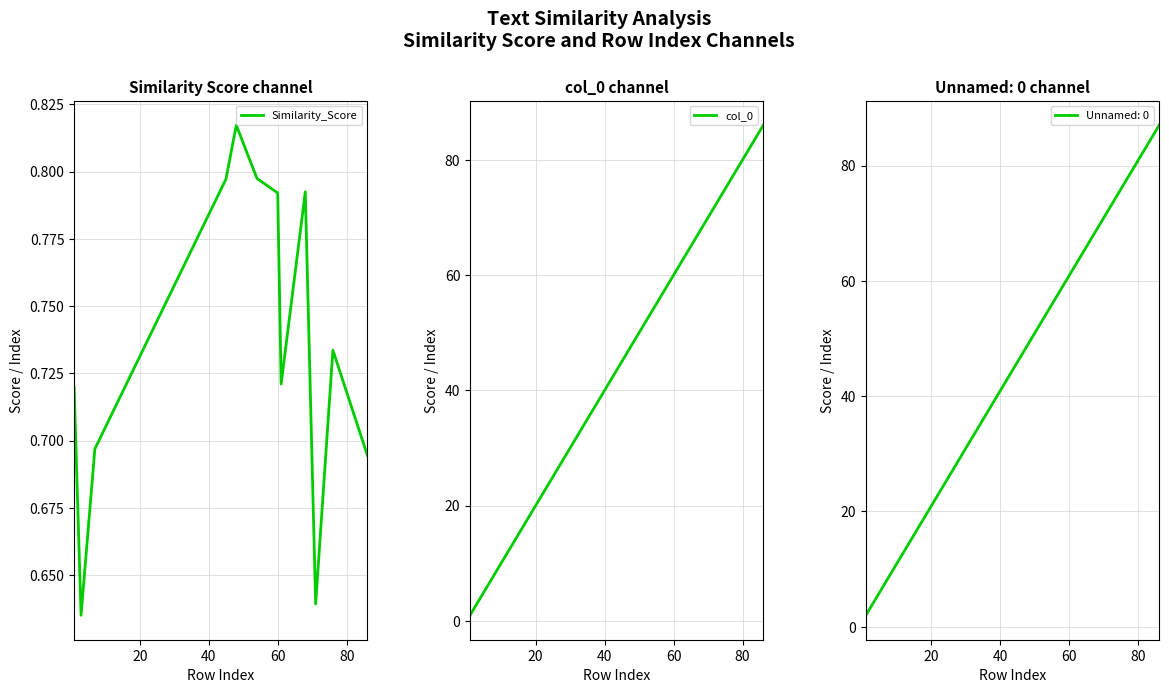

What is the difference between the maximum and second lowest values in the Similarity_Score series?

0.2